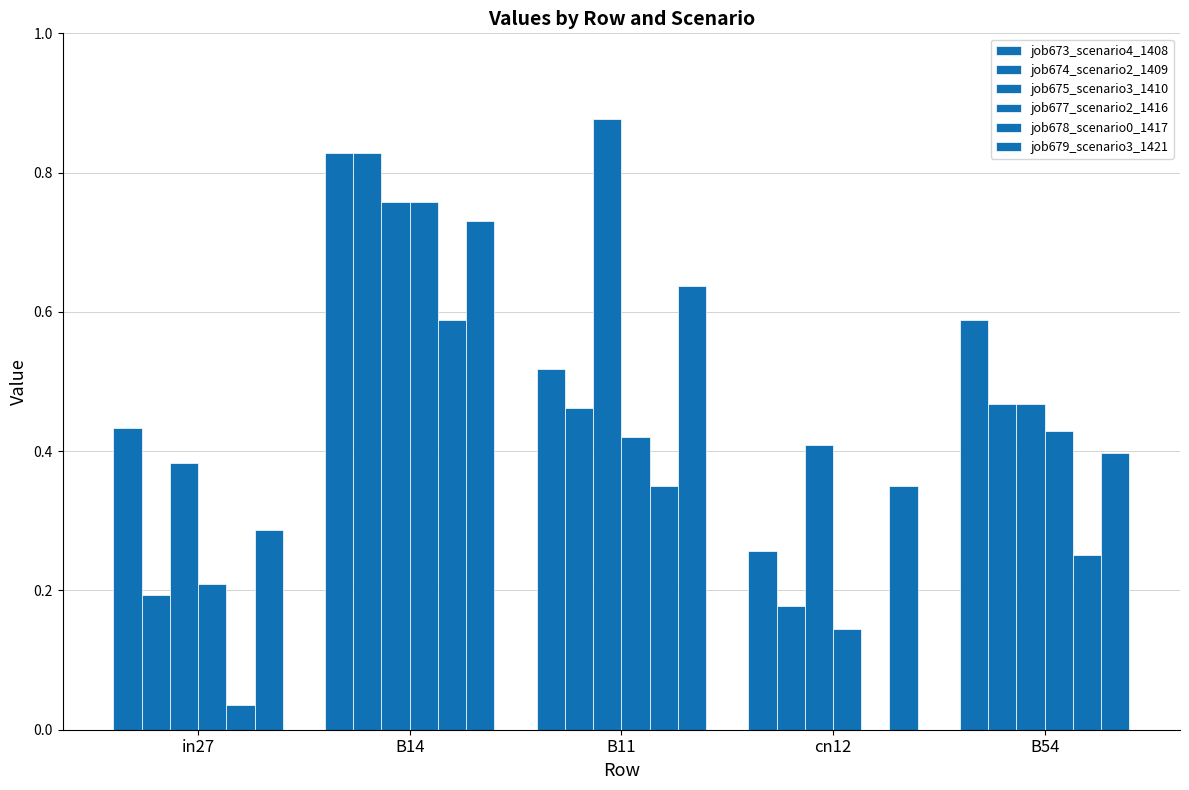

Does the chart contain stacked bars?

No